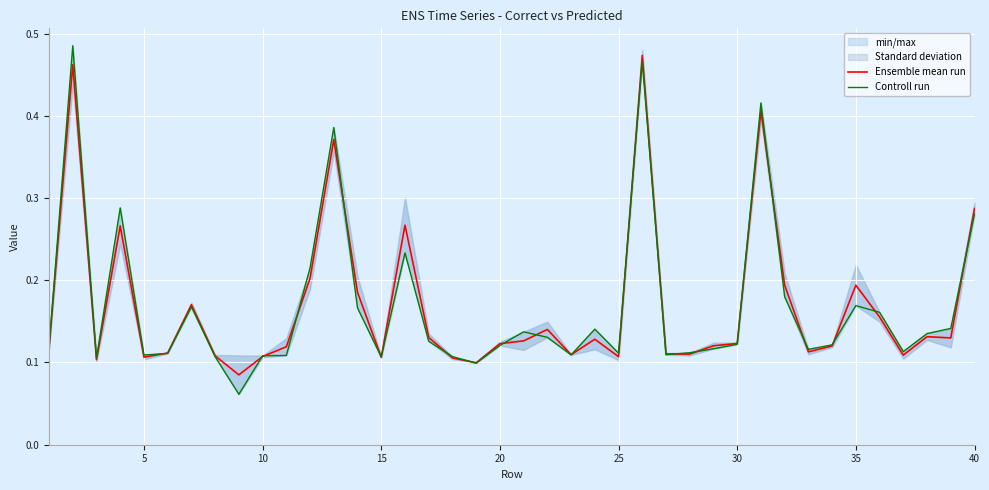

The Ensemble mean run series shows 0.2 at 10. True or false?

False